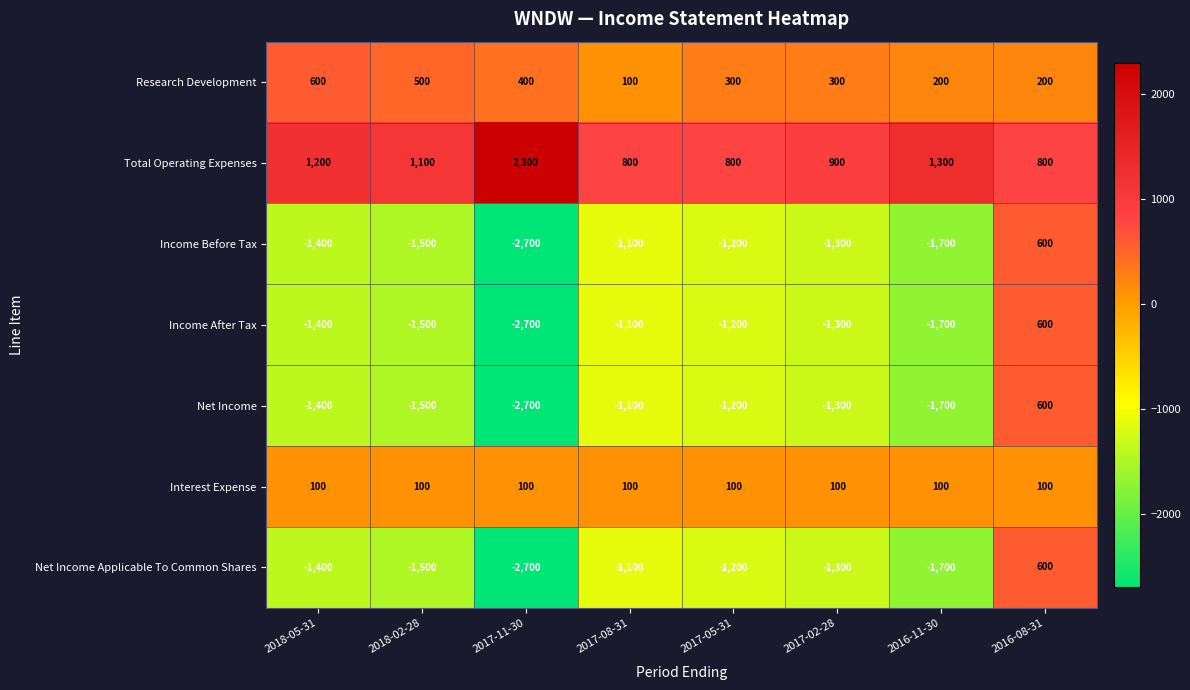

At how many categories does at least one series exceed 1811?

1